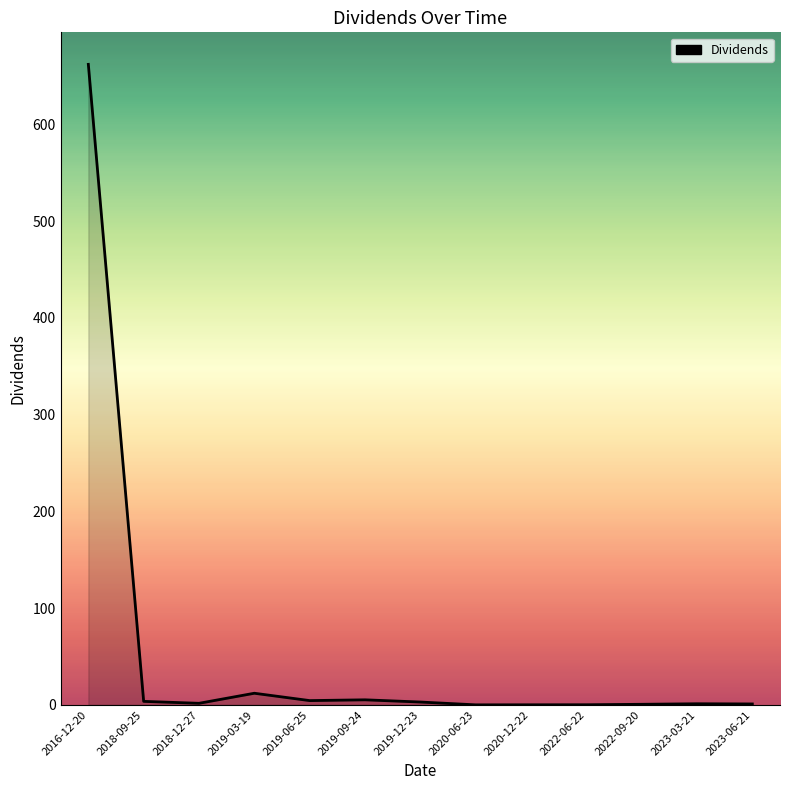

Does the chart have visible grid lines?

No